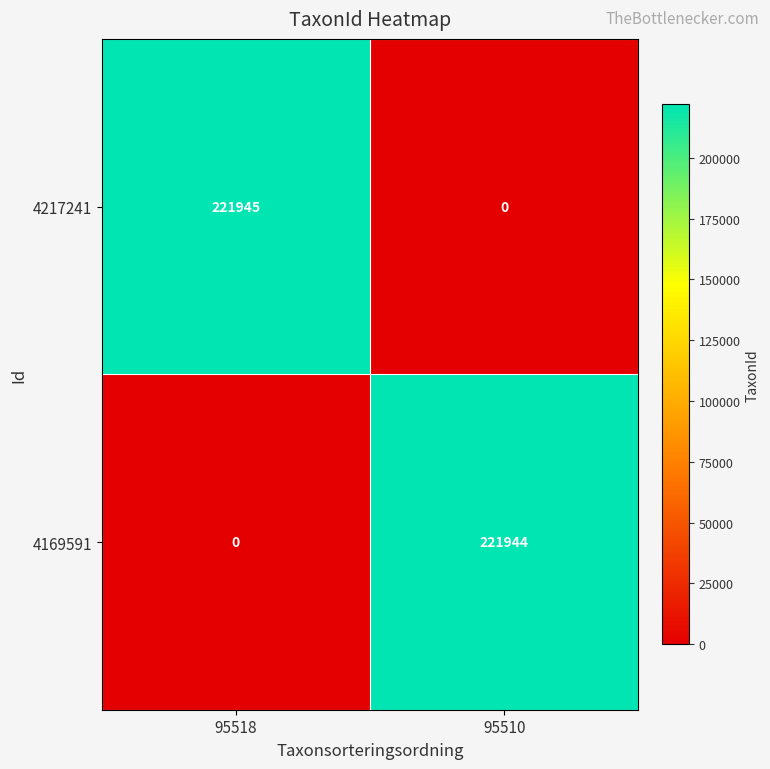

Reading left to right, extract all data points from this chart.

4217241: 221945	0
4169591: 0	221944